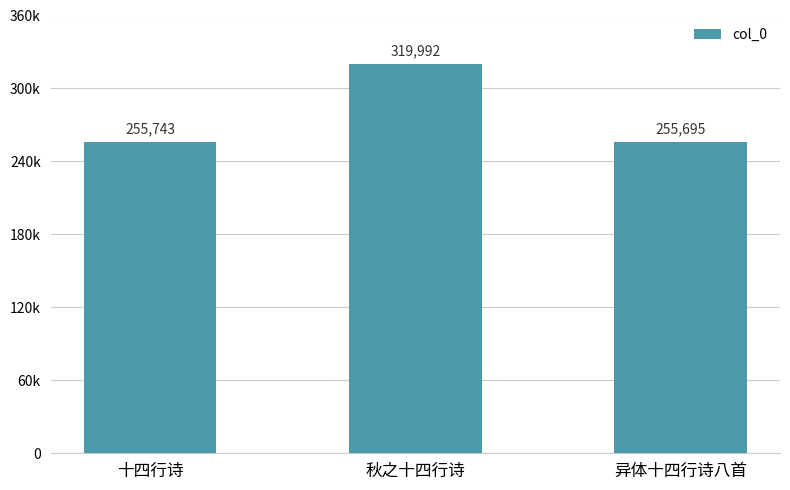

Read the value at 秋之十四行诗, to the nearest 100.

320000